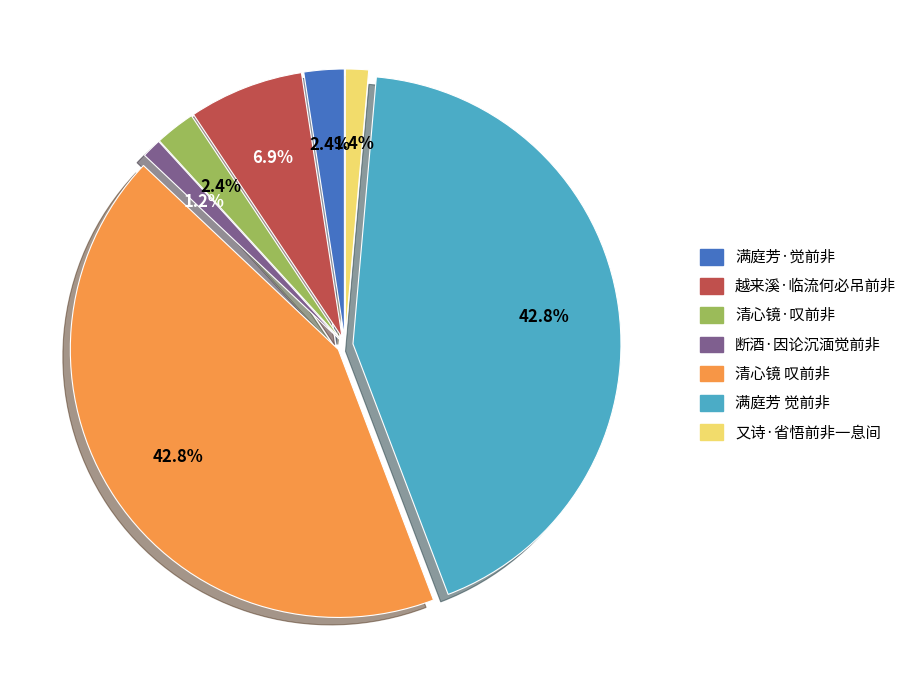

What is the total percentage of 又诗·省悟前非一息间 and 清心镜 叹前非?

44.2%